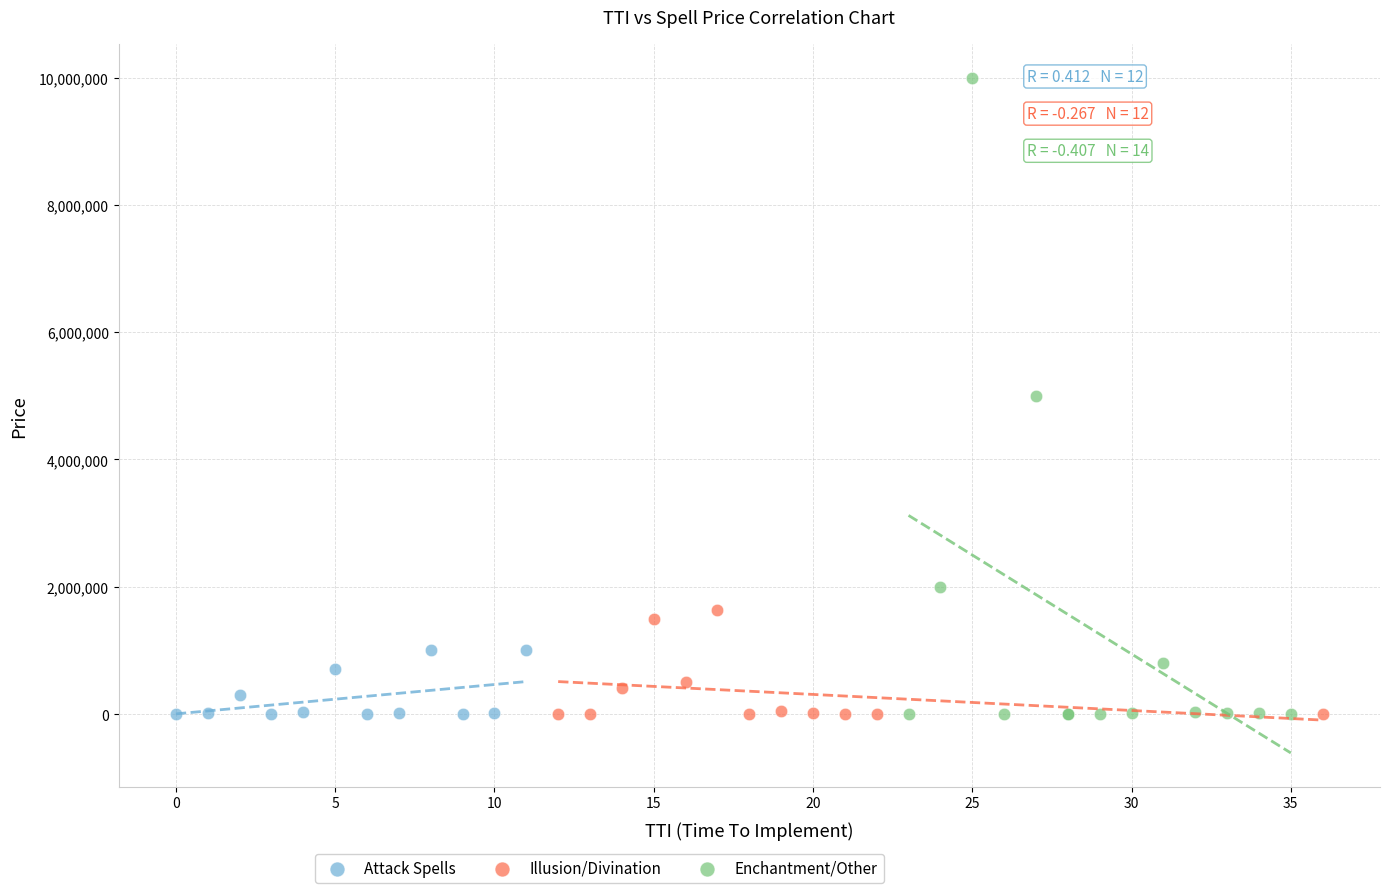

Which series has the largest Y range (max minus min)?

Enchantment/Other